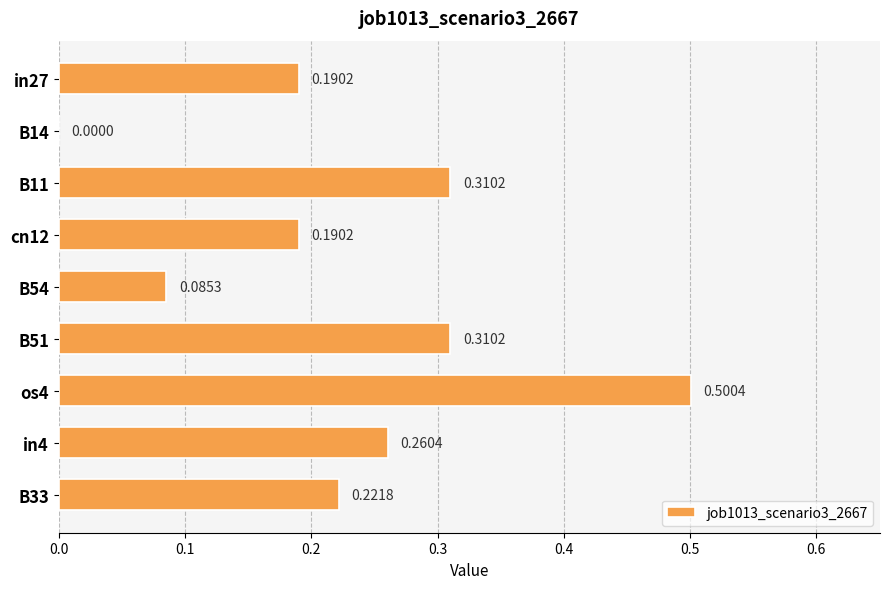

What is the change in value from B54 to B51?

+0.2